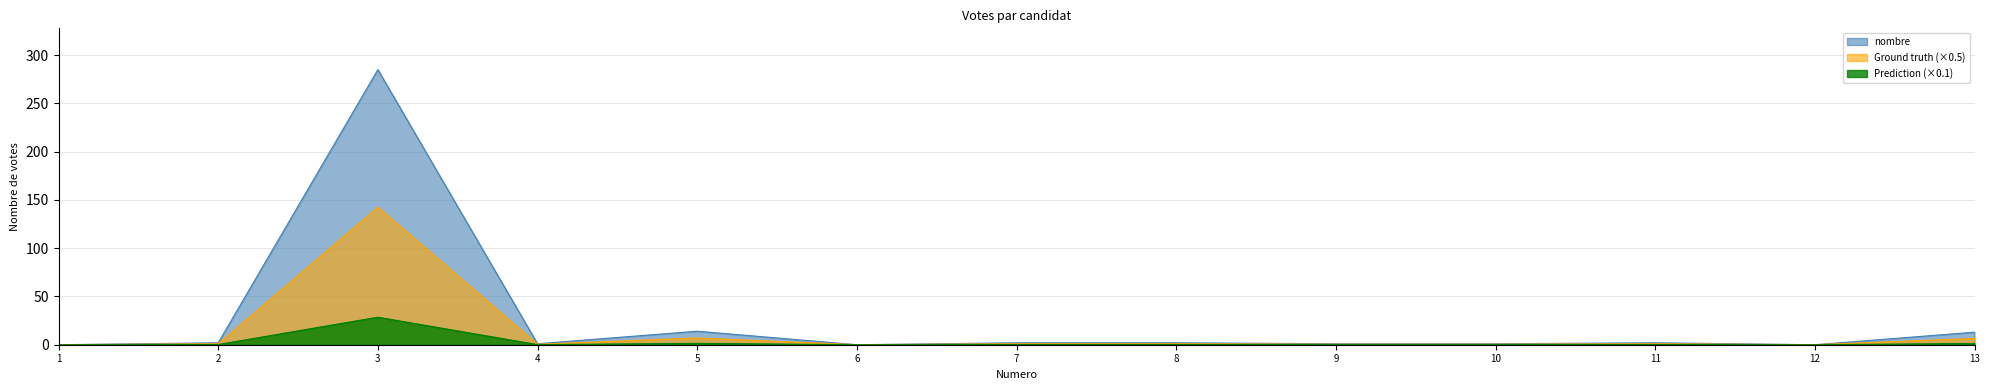

Between 3 and 6, which series saw the biggest shift?

nombre